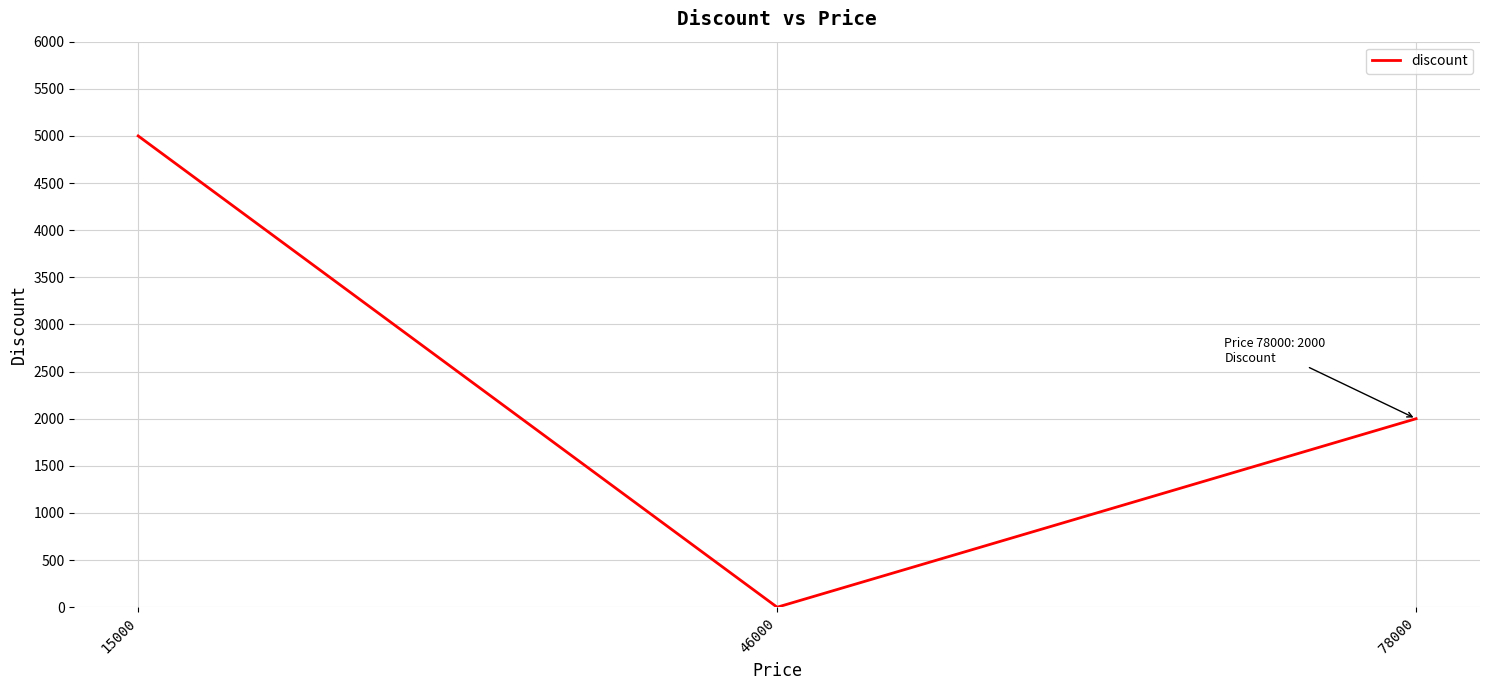

Reading left to right, list all the values displayed in this chart.

5000	0	2000